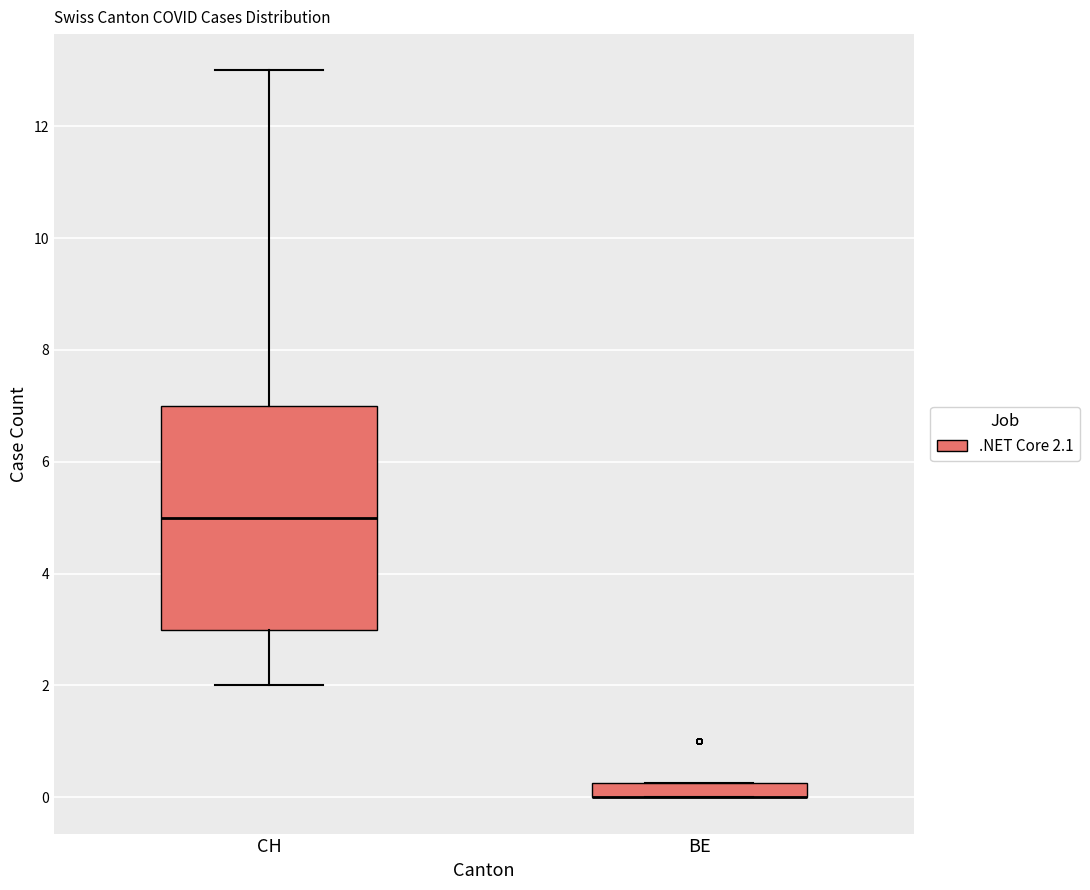

Which box is the tallest, from its lower edge to its upper edge?

CH